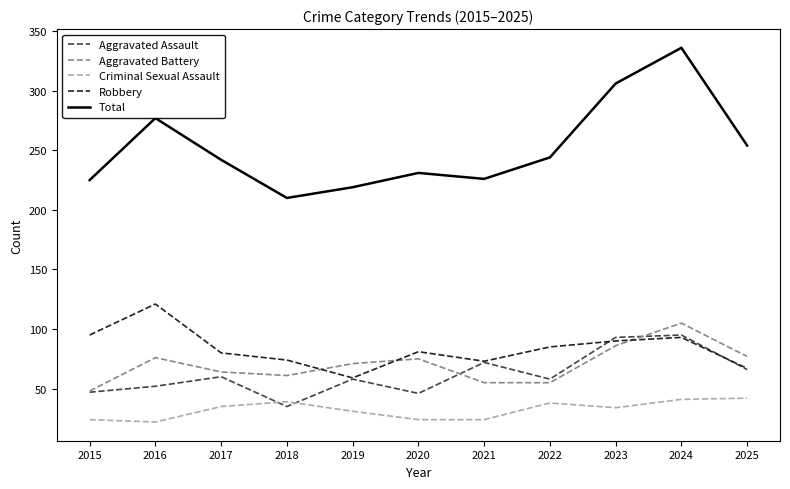

Where is Total nearest to the value 273?

2016